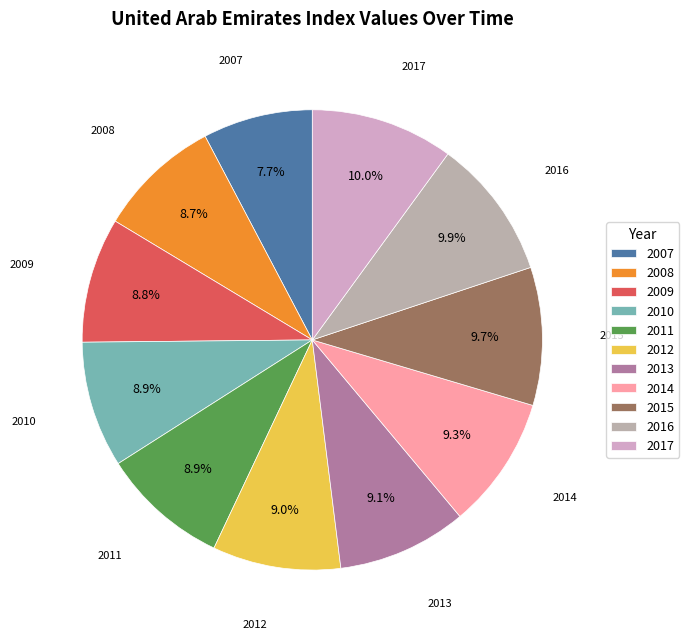

The 2012 slice represents 1% of the pie. True or false?

False